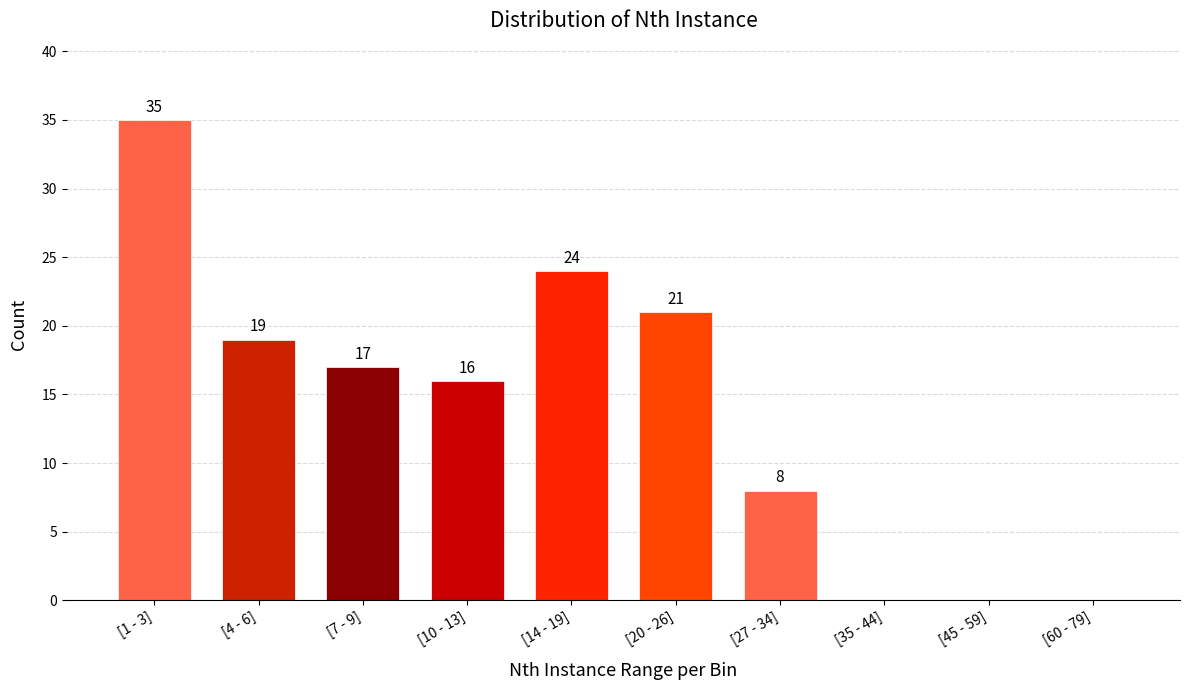

Reading left to right, what are all the values shown in this chart?

[1 - 3]=35	[4 - 6]=19	[7 - 9]=17	[10 - 13]=16	[14 - 19]=24	[20 - 26]=21	[27 - 34]=8	[35 - 44]=0	[45 - 59]=0	[60 - 79]=0